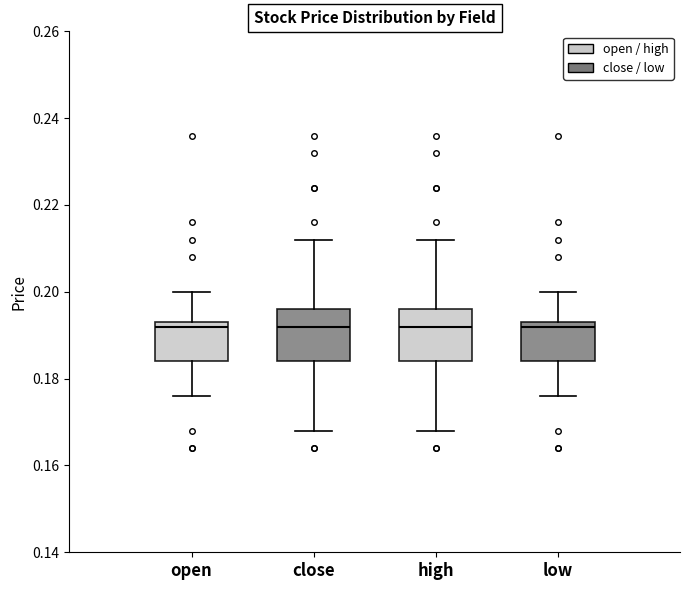

Reading left to right, read every box against the y-axis: the position of its median line, the range the box covers, and the ends of its whiskers. The values are not printed on the chart, so give them approximately, as read against the axis.

open: median 0.192, box 0.184 to 0.194, whiskers 0.176 to 0.200
close: median 0.192, box 0.184 to 0.196, whiskers 0.168 to 0.212
high: median 0.192, box 0.184 to 0.196, whiskers 0.168 to 0.212
low: median 0.192, box 0.184 to 0.194, whiskers 0.176 to 0.200